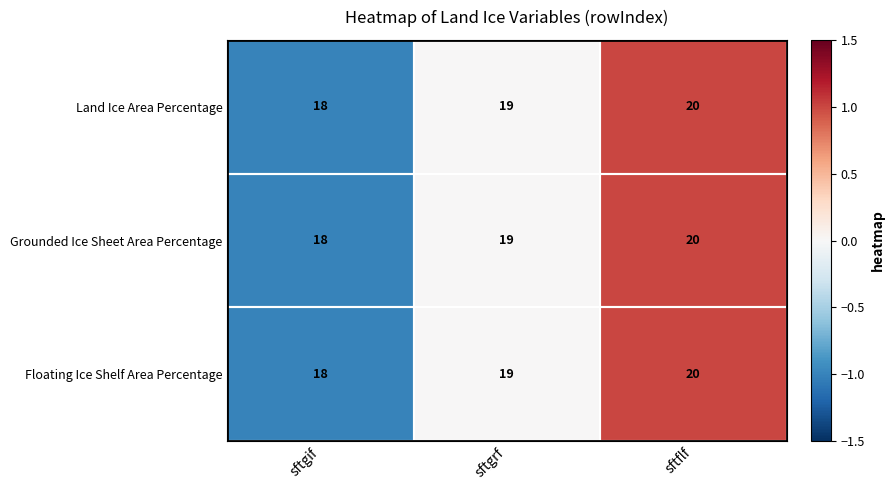

At which label is Grounded Ice Sheet Area Percentage closest to 19?

sftgrf